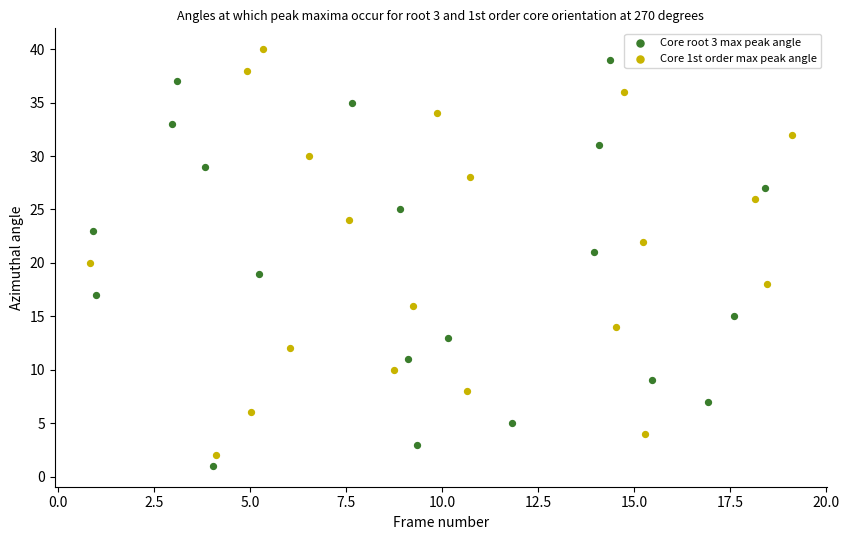

What are all the series names shown in the legend?

Core root 3 max peak angle, Core 1st order max peak angle